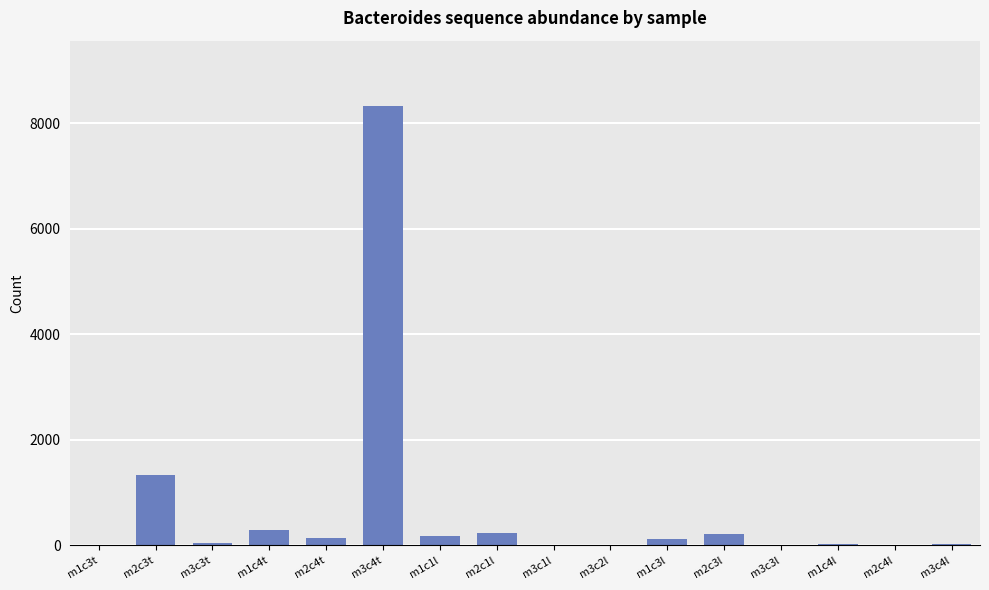

What is the sum of all values?

10888